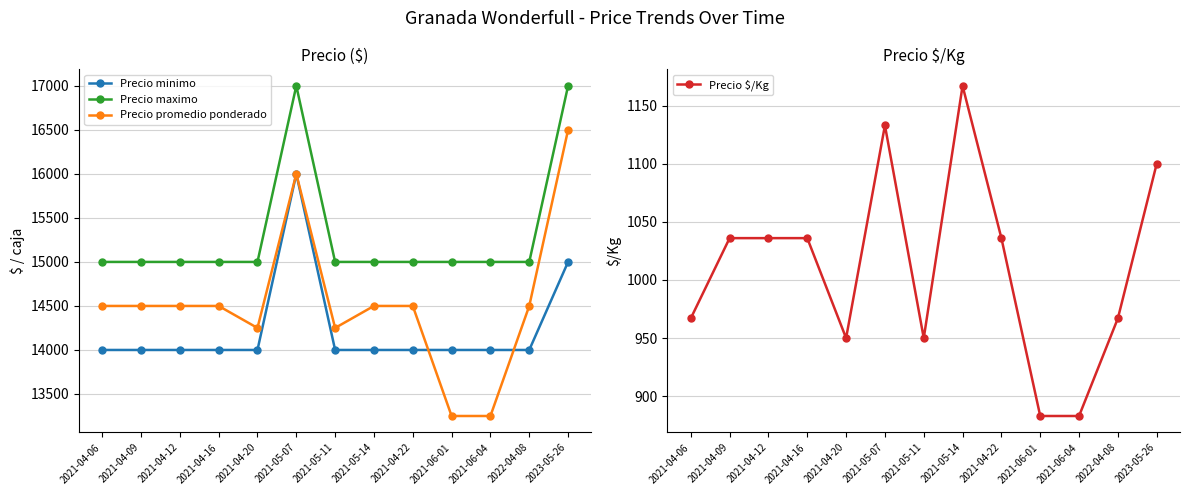

True or false: Precio maximo has more than 1 points higher than both neighbors.

False